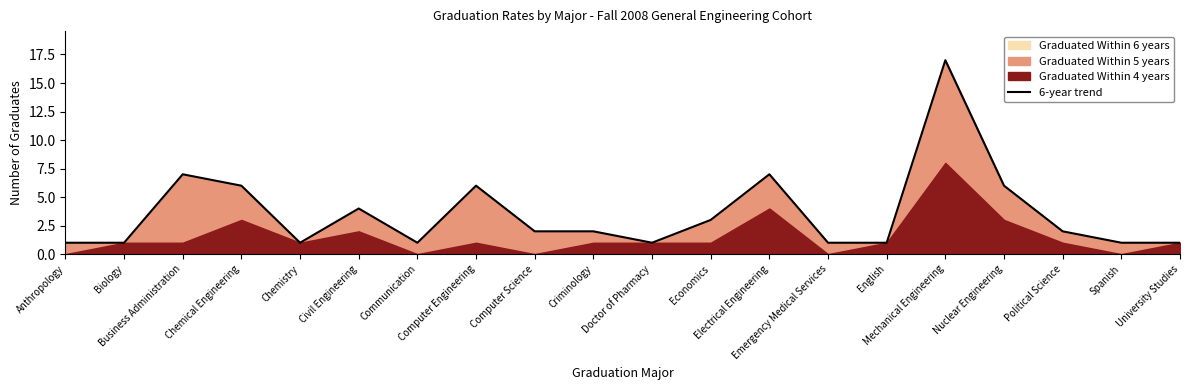

What is the smallest value displayed?

1